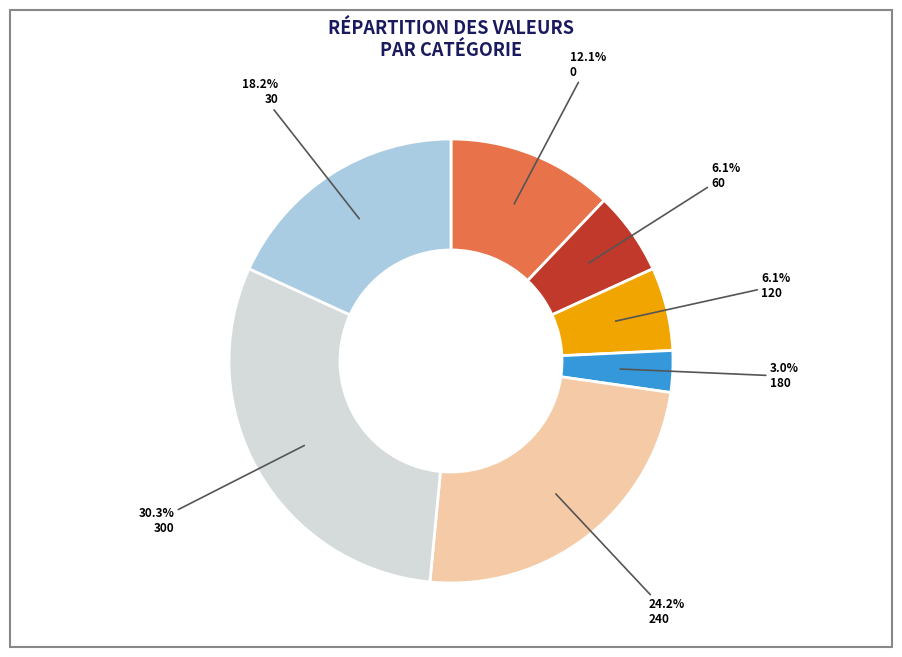

How many segments does this pie chart have?

7